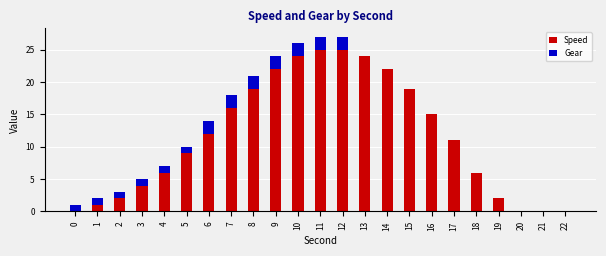

What is the maximum value for Speed?

25